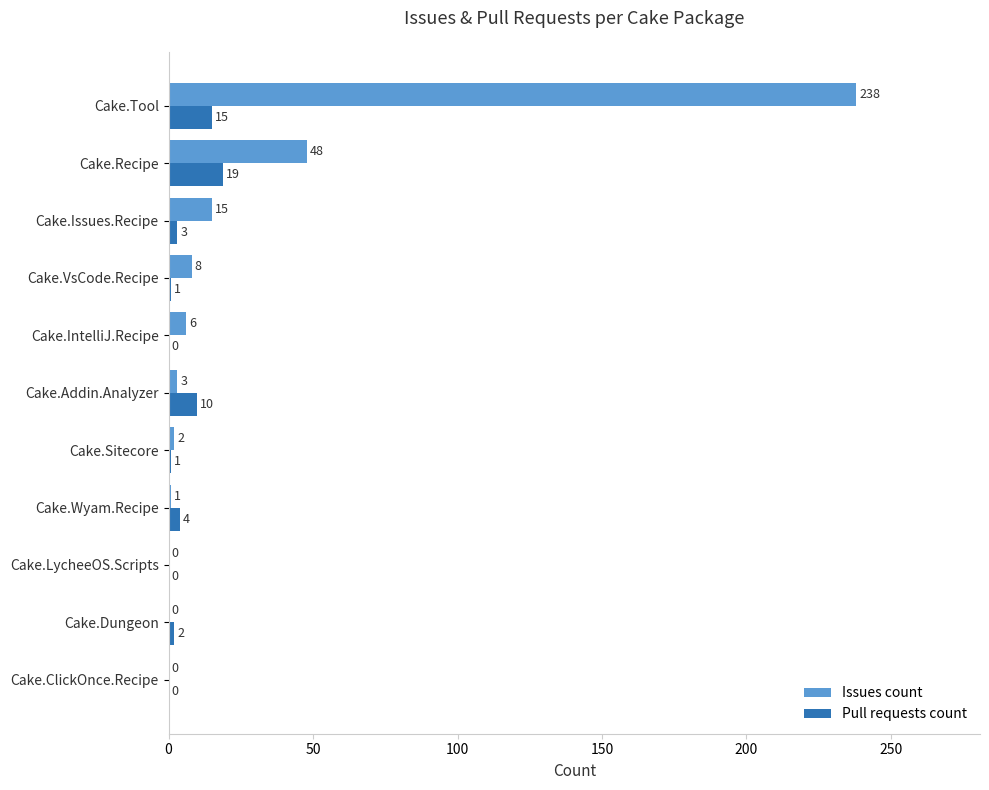

True or false: Issues count has a value of 23 at Cake.Recipe.

False